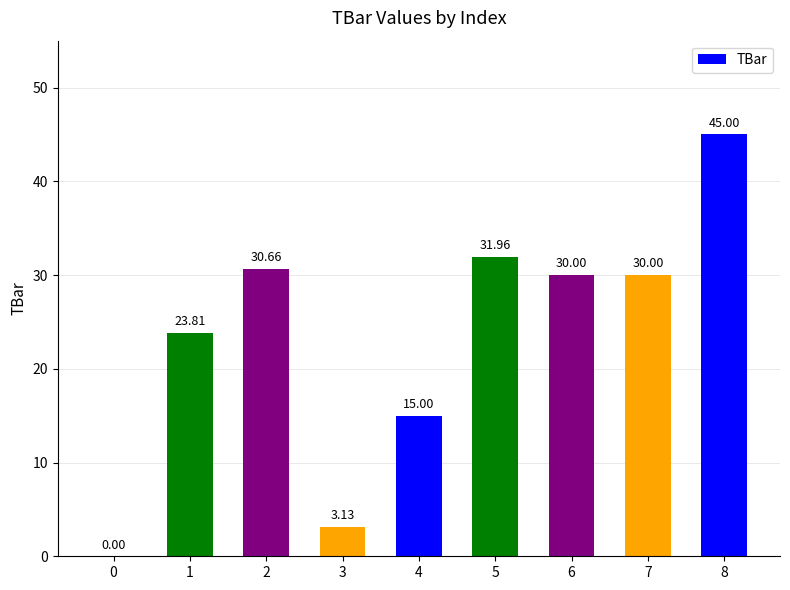

What is the maximum value shown in the chart?

45.0